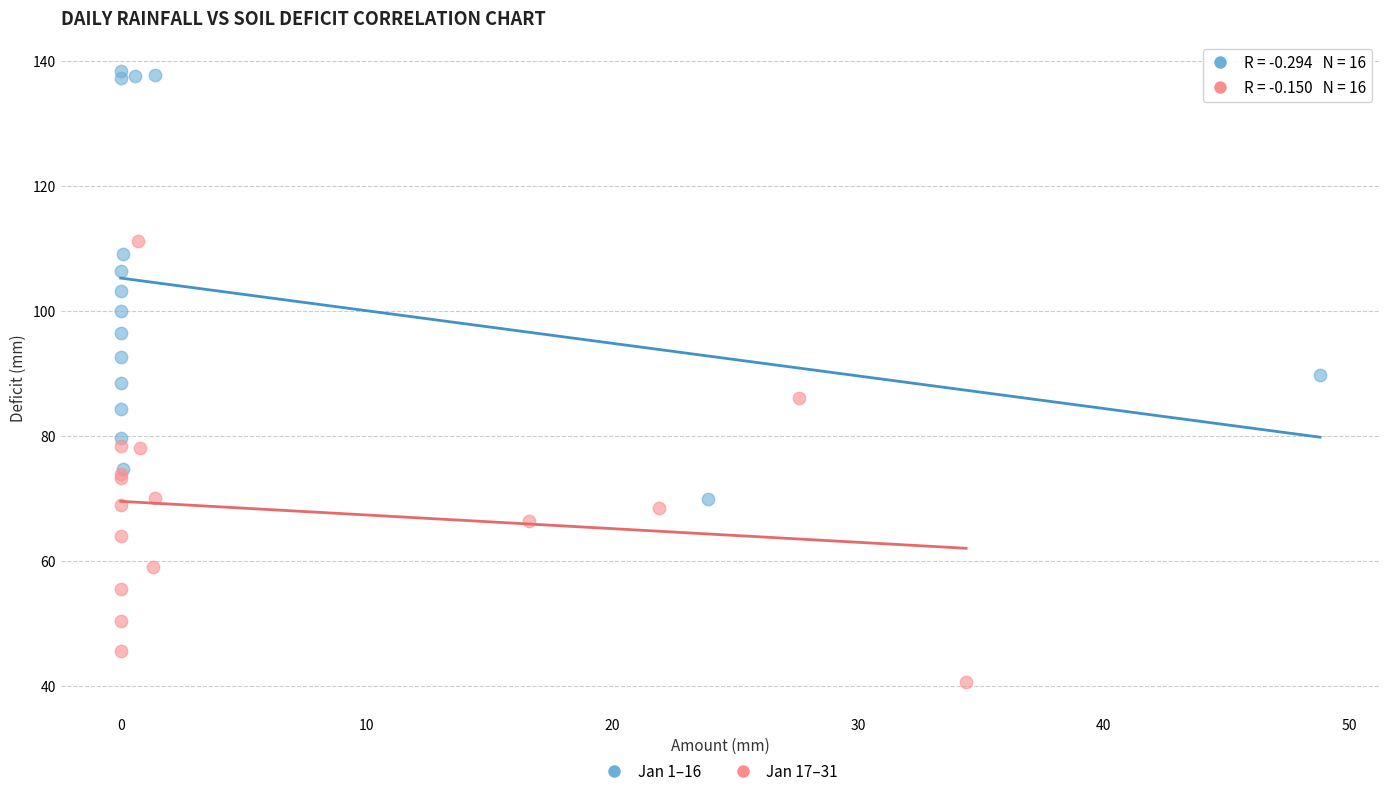

Which series contains the lowest Y value?

Jan 17–31